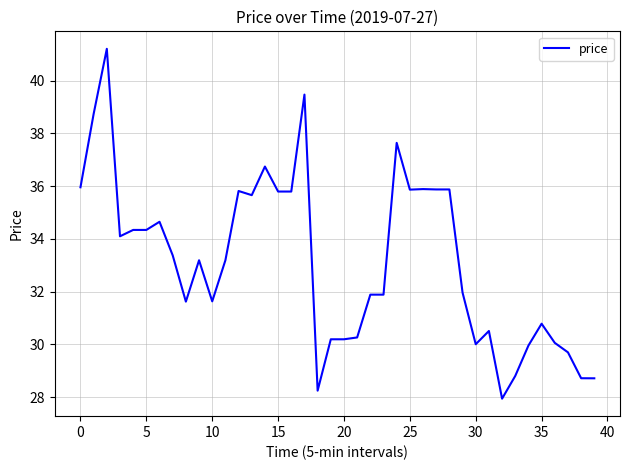

What is the difference between the maximum and minimum values?

13.3